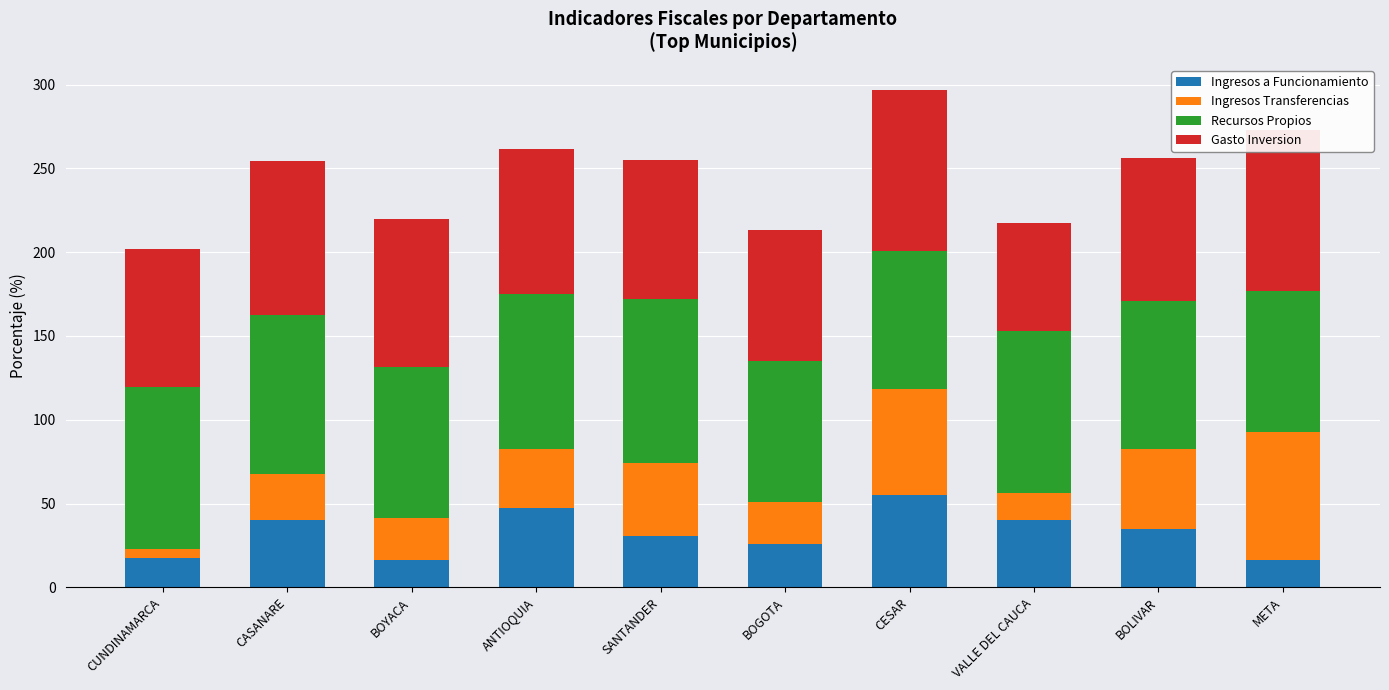

What is the sum of all Ingresos a Funcionamiento values?

324.1